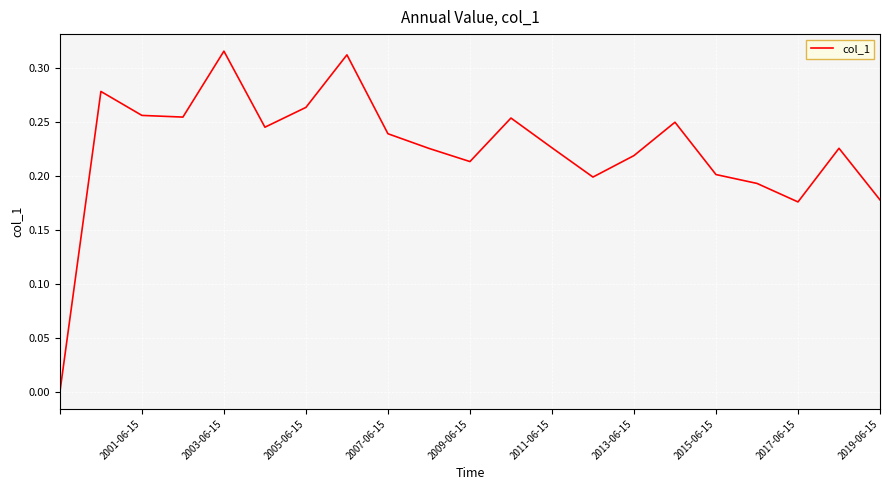

What is the sum of all values?

4.7